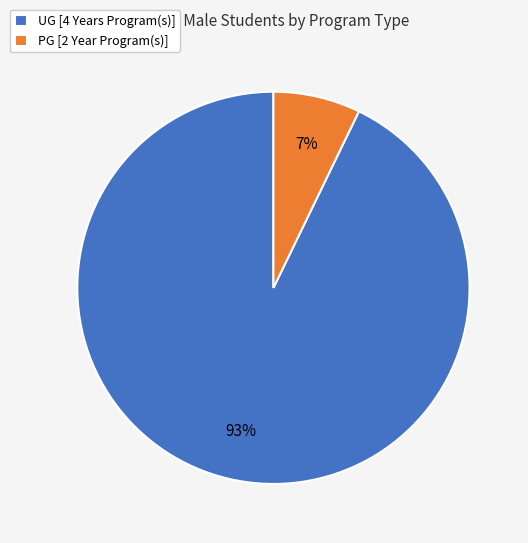

To the nearest percent, what is the combined percentage of PG [2 Year Program(s)] and UG [4 Years Program(s)]?

100%